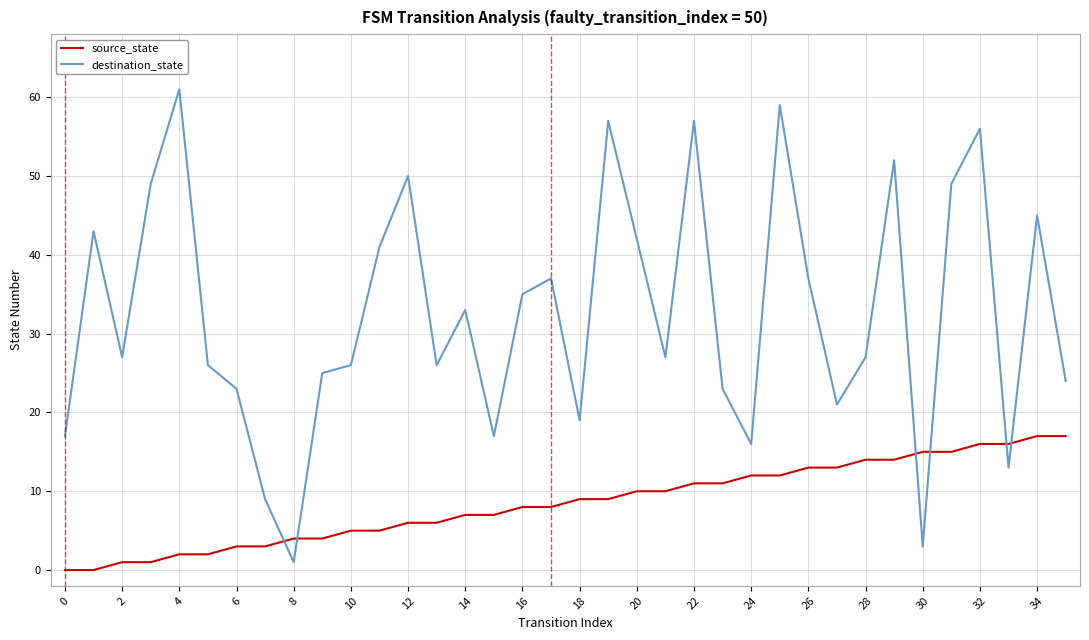

Which series has the largest total across all categories?

destination_state